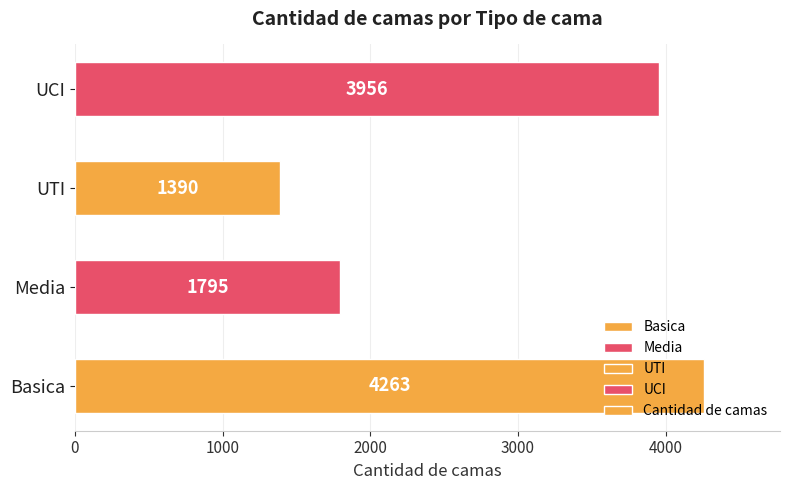

What is the change in value from UTI to UCI?

+2566